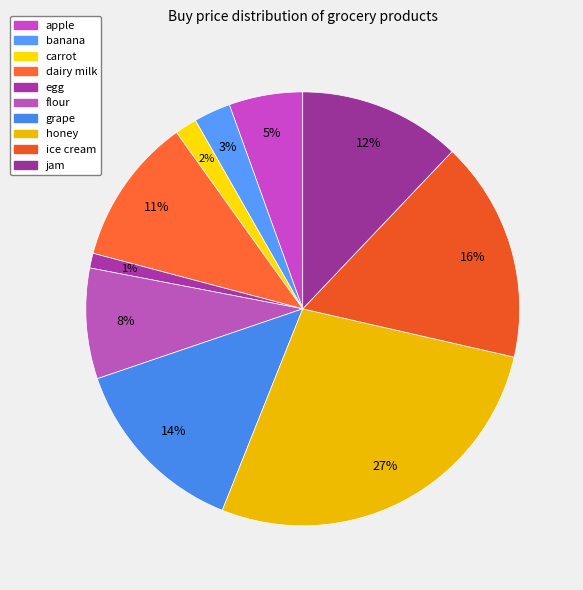

What percentage is the jam slice, to the nearest percent?

12%